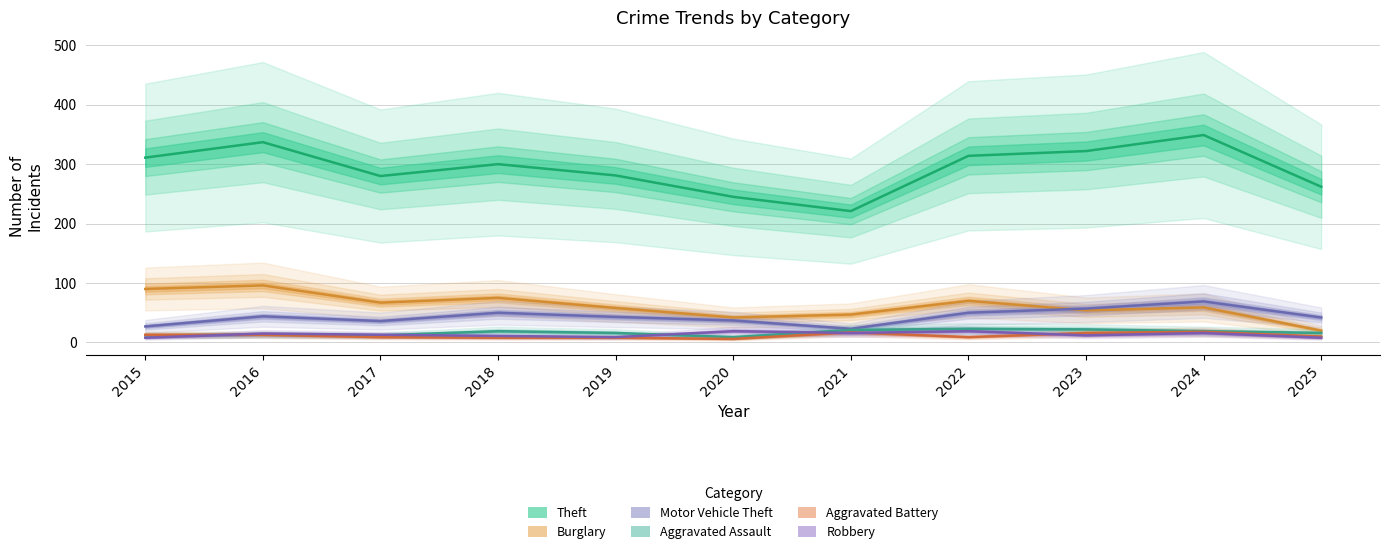

What is the difference between the second highest and minimum values in the Aggravated Battery series?

11